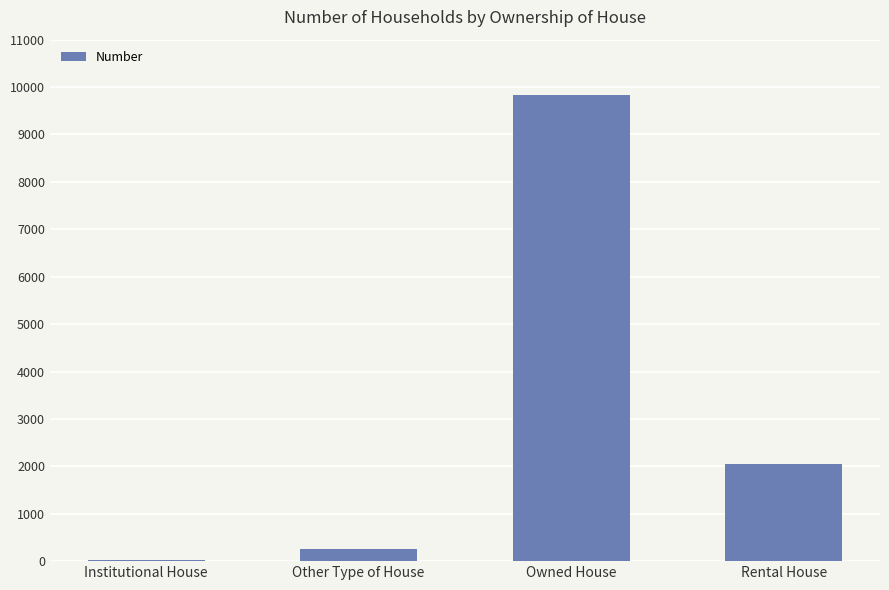

What is the maximum value shown in the chart?

9838